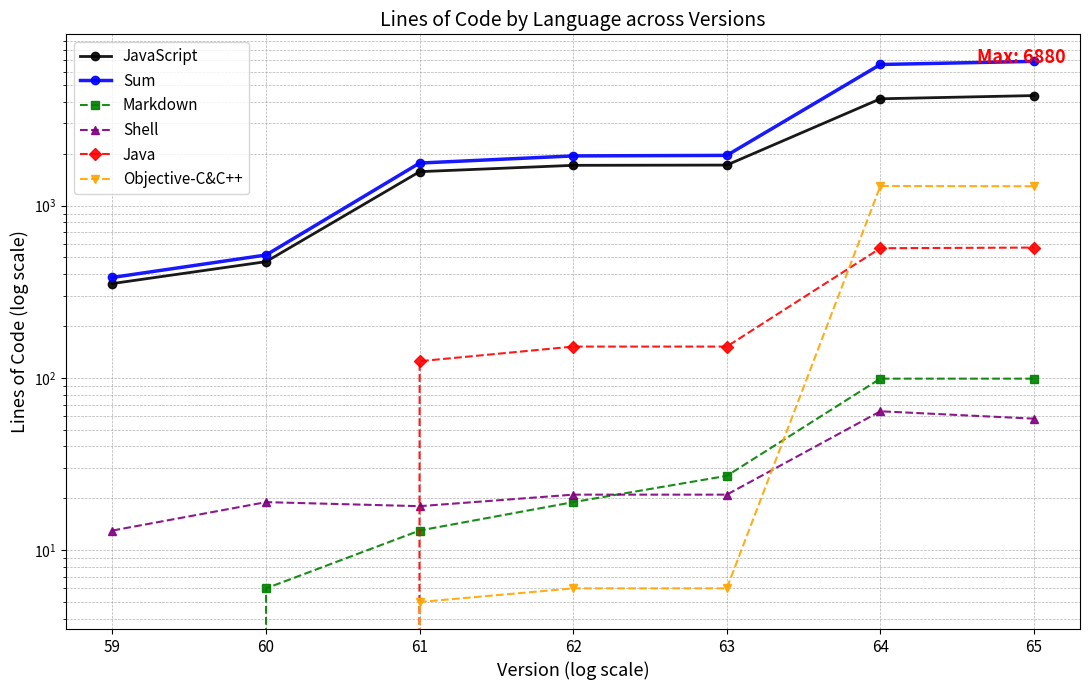

True or false: JavaScript and Sum cross at least once.

False